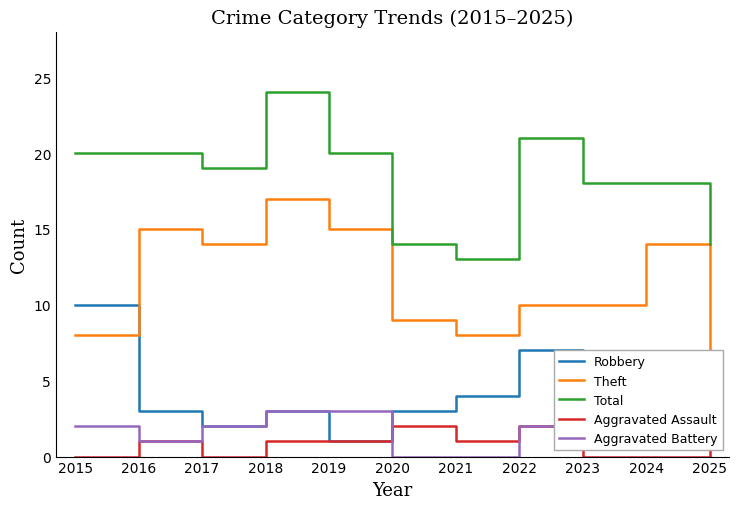

Does the chart display data point markers on the line(s)?

No